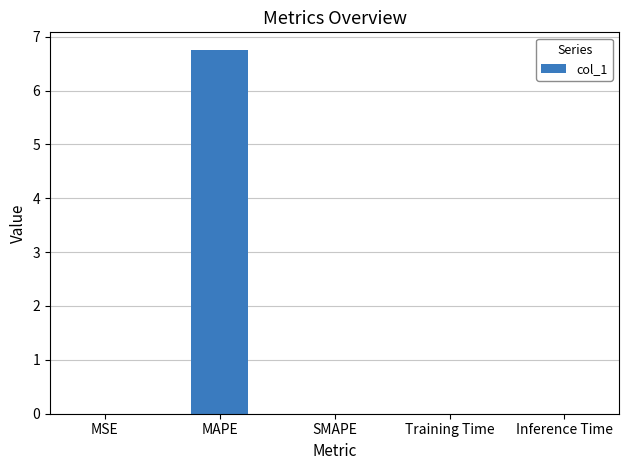

What is the sum of all values?

6.7